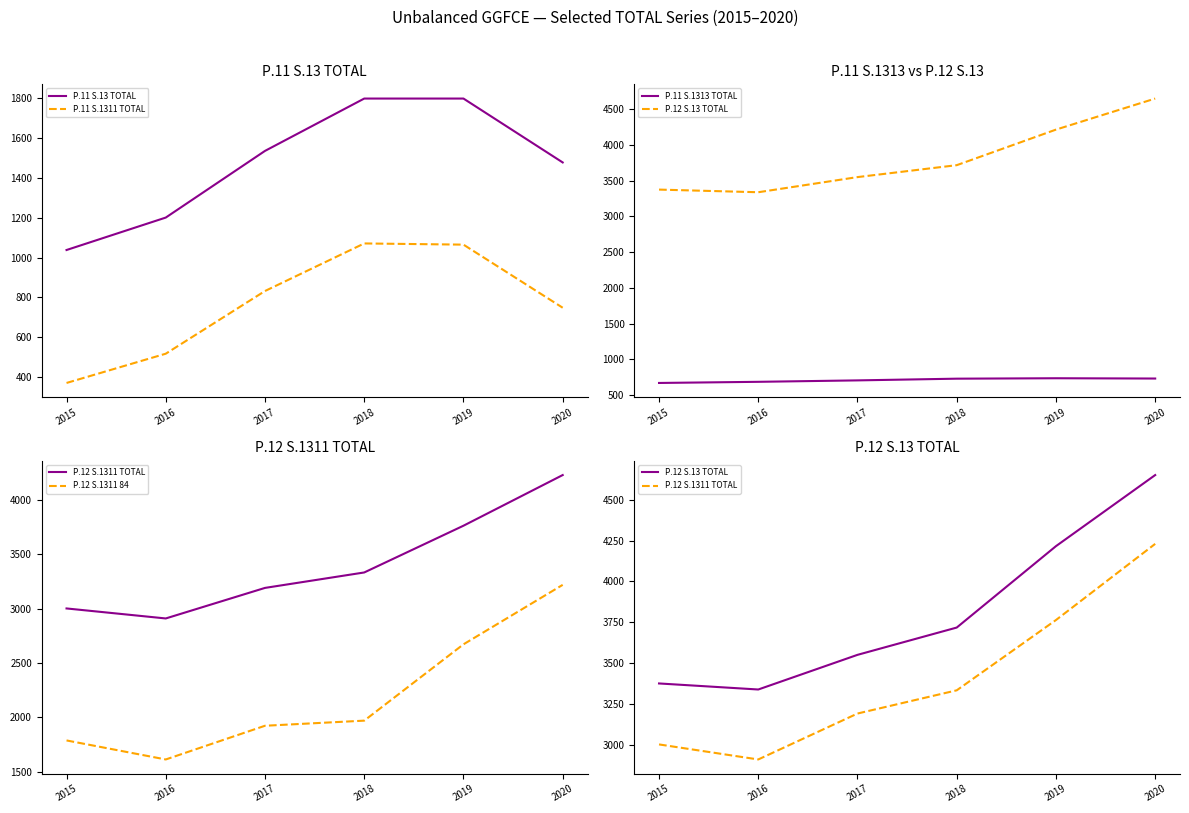

How many interior local valleys does the P.12 S.13 TOTAL series have?

1